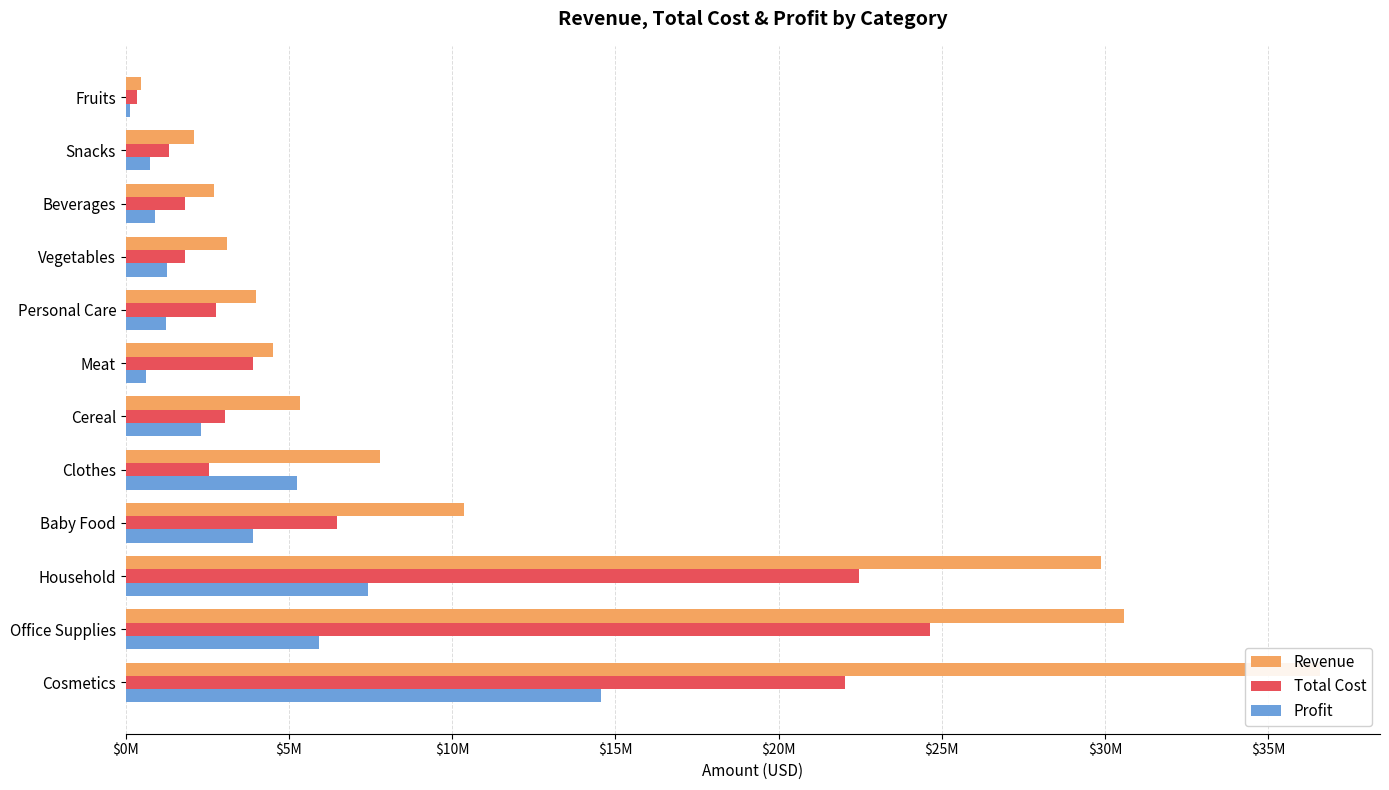

Which series has the widest spread of values?

Revenue